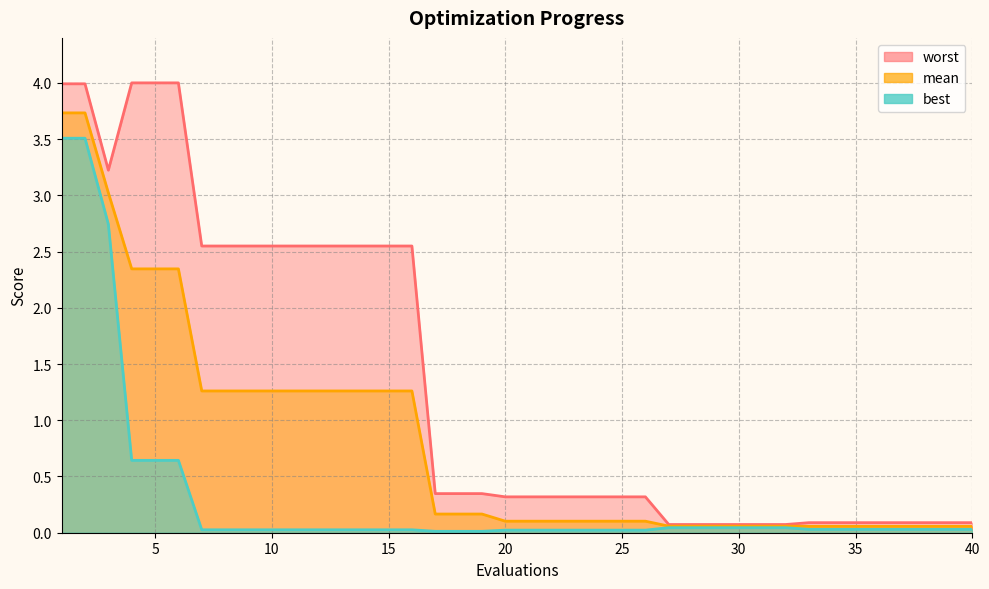

Count the number of categories in the chart.

40